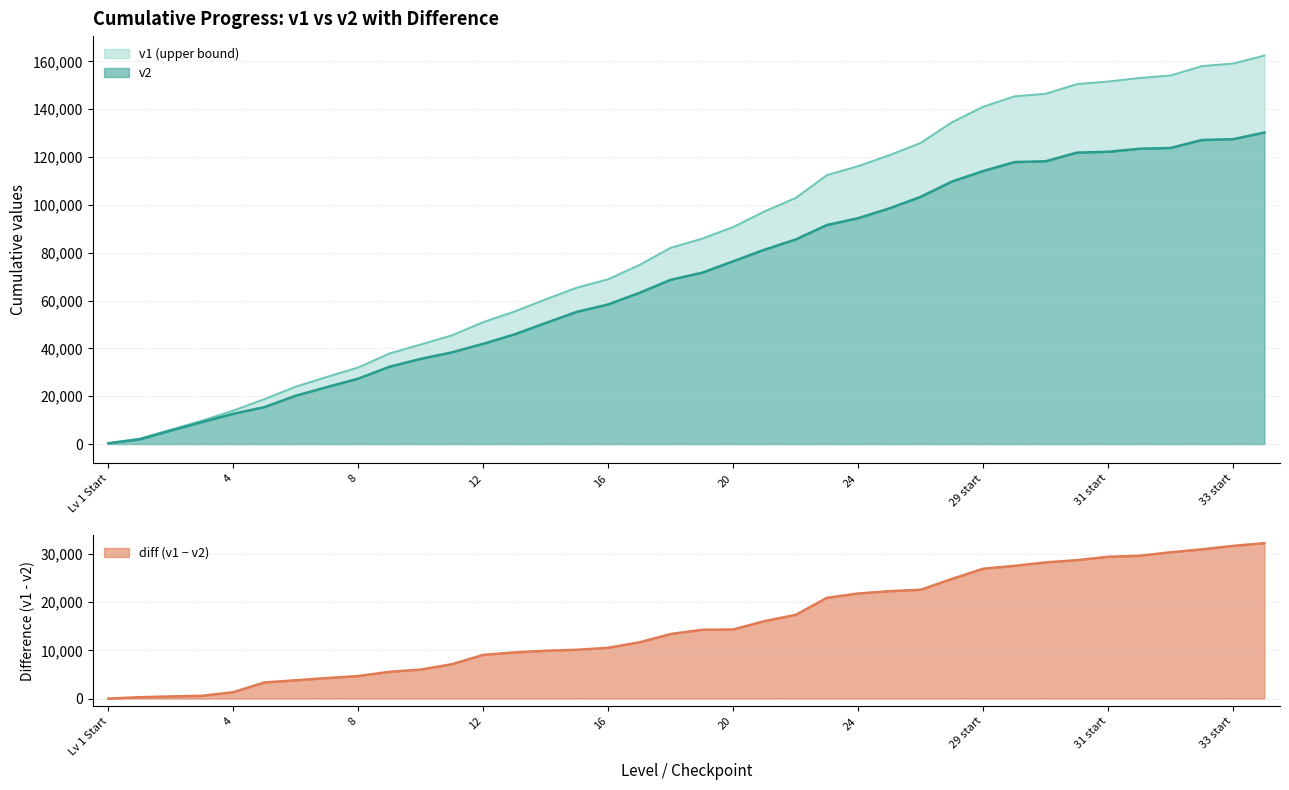

Reading left to right, extract all data points from this chart.

v2: 347	1973	5594	9208	12668	15458	20220	23845	27369	32334	35635	38350	41932	45855	50630	55302	58398	63243	68698	71616	76434	81263	85561	91585	94453	98559	103385	109775	114157	117904	118257	121857	122218	123474	123817	127138	127481	130266
v1: 347	2256	6039	9778	13996	18801	24011	28099	32036	37877	41646	45474	50990	55415	60540	65410	68919	74902	82072	85866	90752	97300	102904	112456	116217	120804	125924	134560	141048	145397	146464	150524	151592	153052	154119	158045	159112	162453
diff: 0	283	445	570	1328	3343	3791	4254	4667	5543	6011	7124	9058	9560	9910	10108	10521	11659	13374	14250	14318	16037	17343	20871	21764	22245	22539	24785	26891	27493	28207	28667	29374	29578	30302	30907	31631	32187